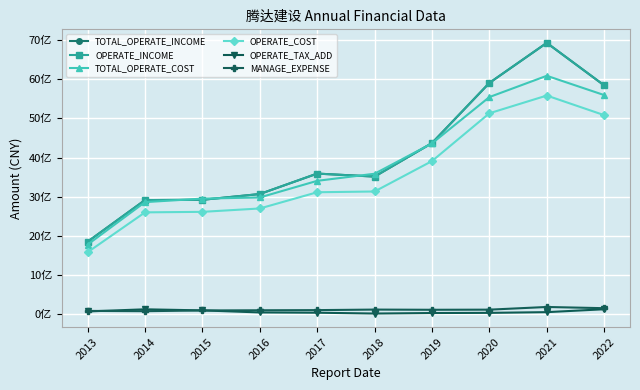

Which label corresponds to the smallest value in the chart?

2018